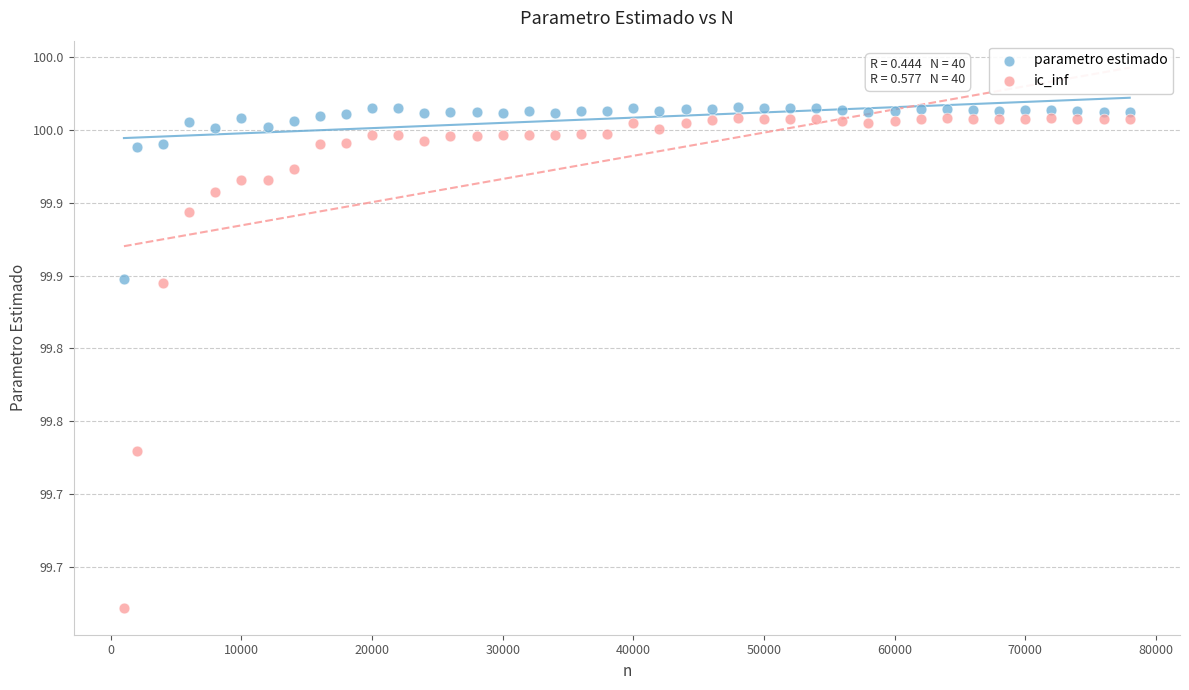

Which series contains the lowest Y value?

ic_inf